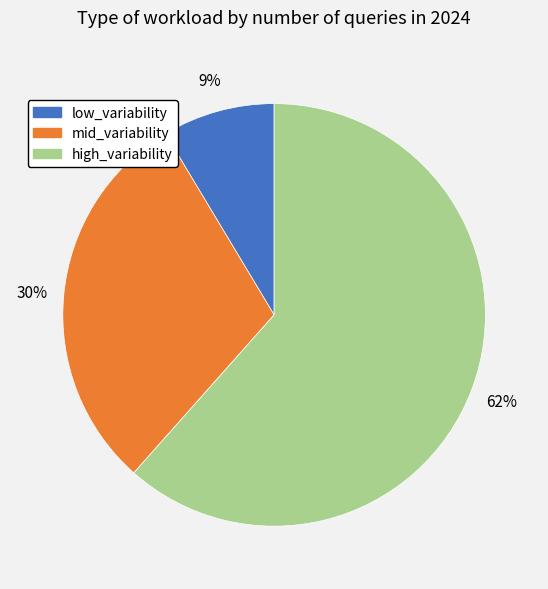

To the nearest percent, what is the combined percentage of high_variability and low_variability?

70%